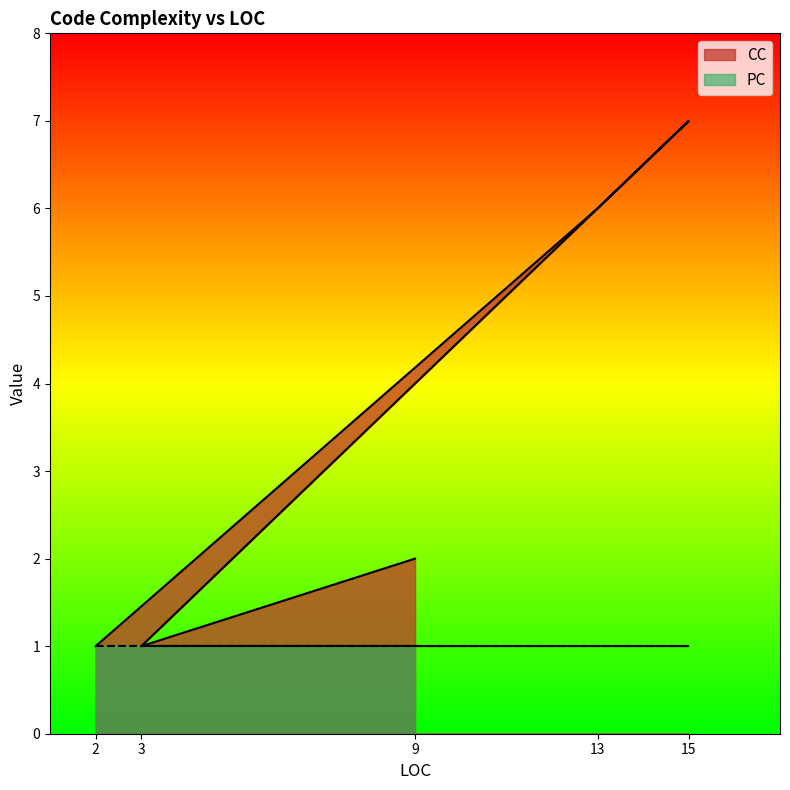

Where is the first local minimum?

3